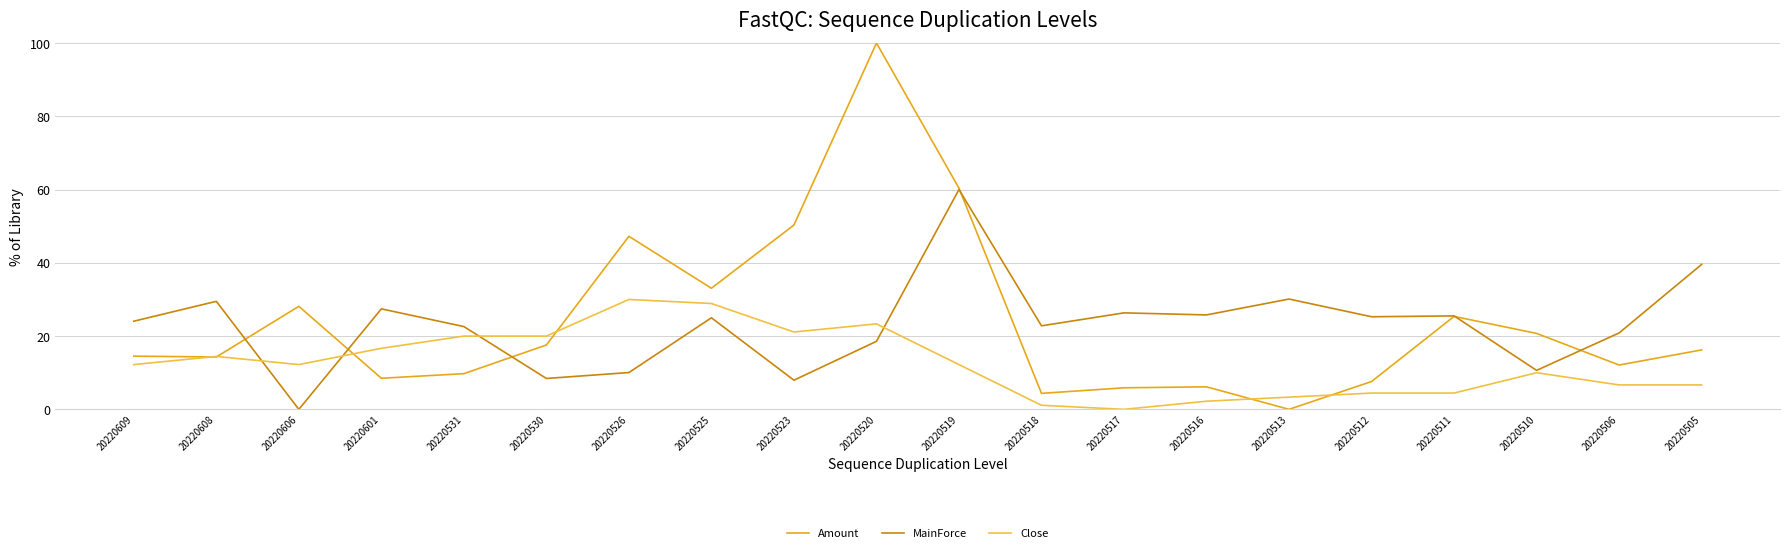

Which label corresponds to the largest value in the chart?

20220520